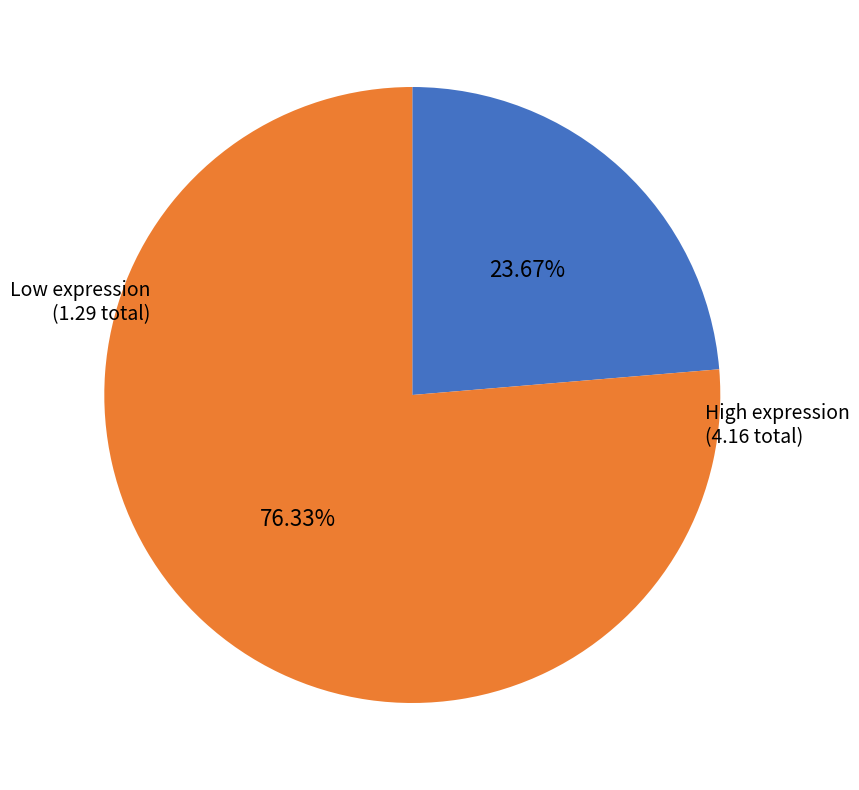

Does any single category account for the majority?

Yes